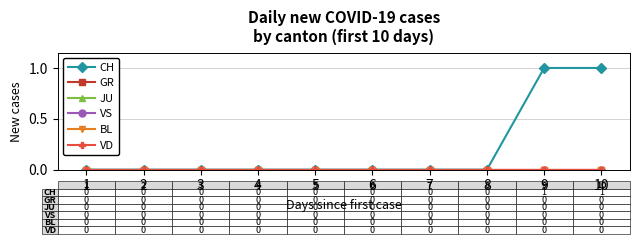

Rank the series at 2 from lowest to highest value.

CH, GR, JU, VS, BL, VD